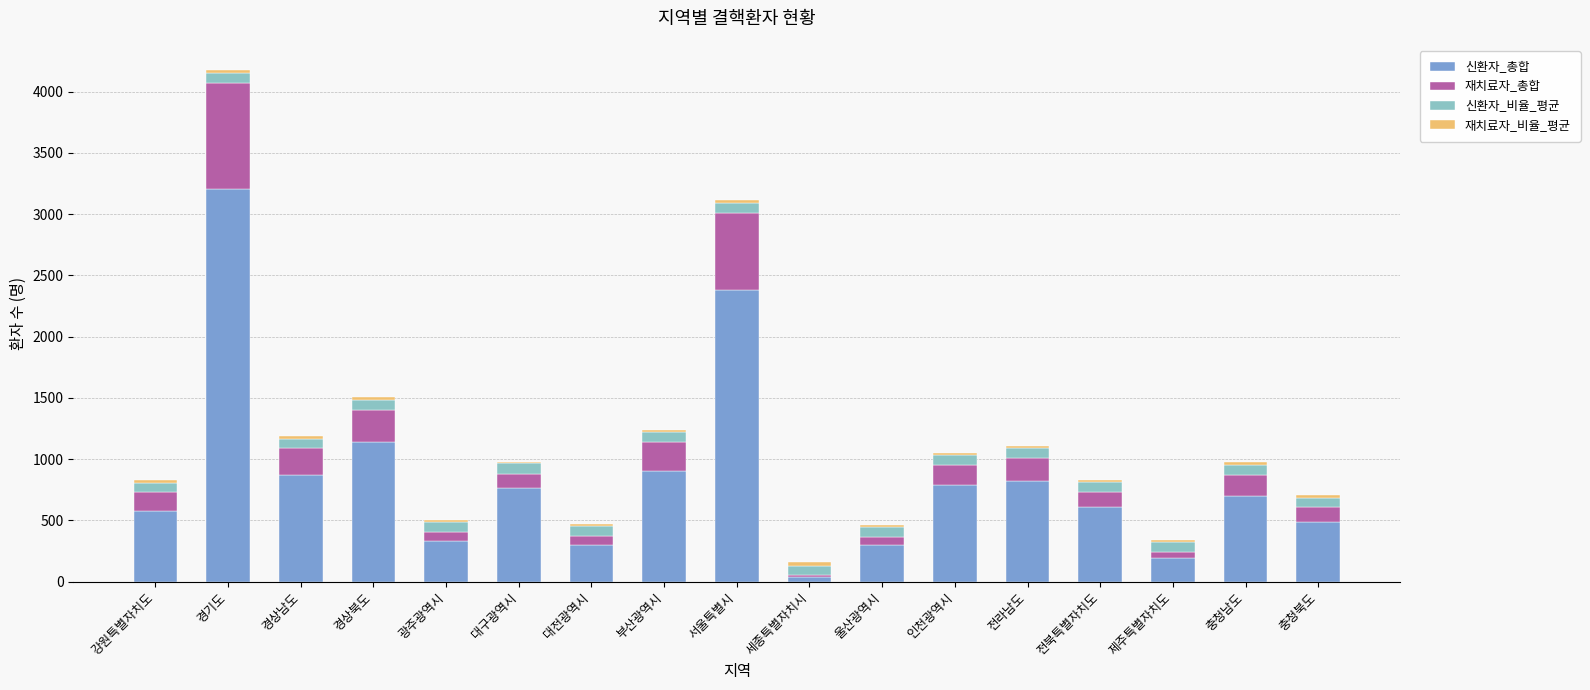

True or false: 신환자_총합 has a value of 2383.0 at 서울특별시.

True